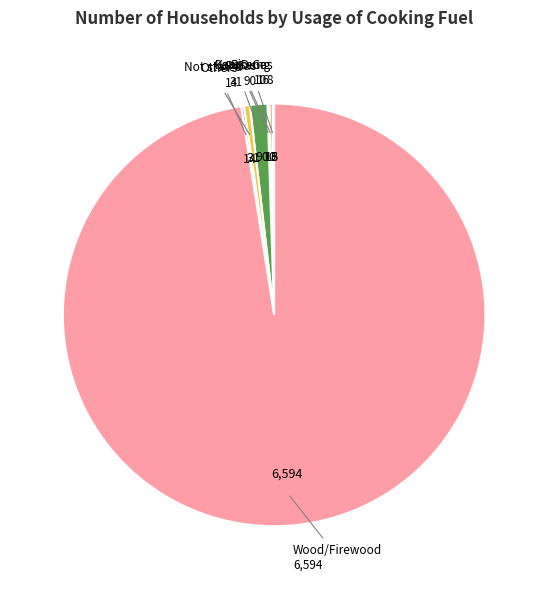

Is there a majority slice in this chart?

Yes